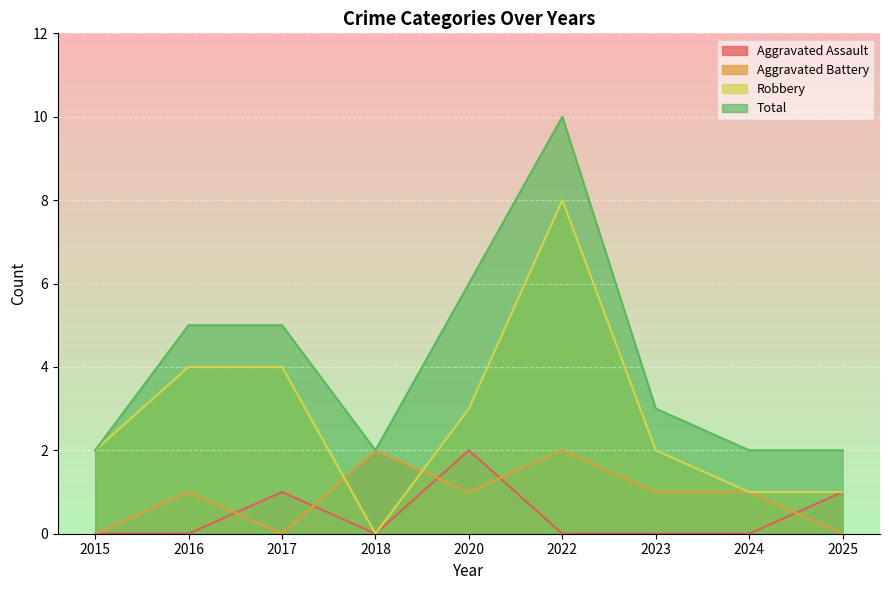

What is the sum of the Aggravated Assault values at 2017 and 2016?

1